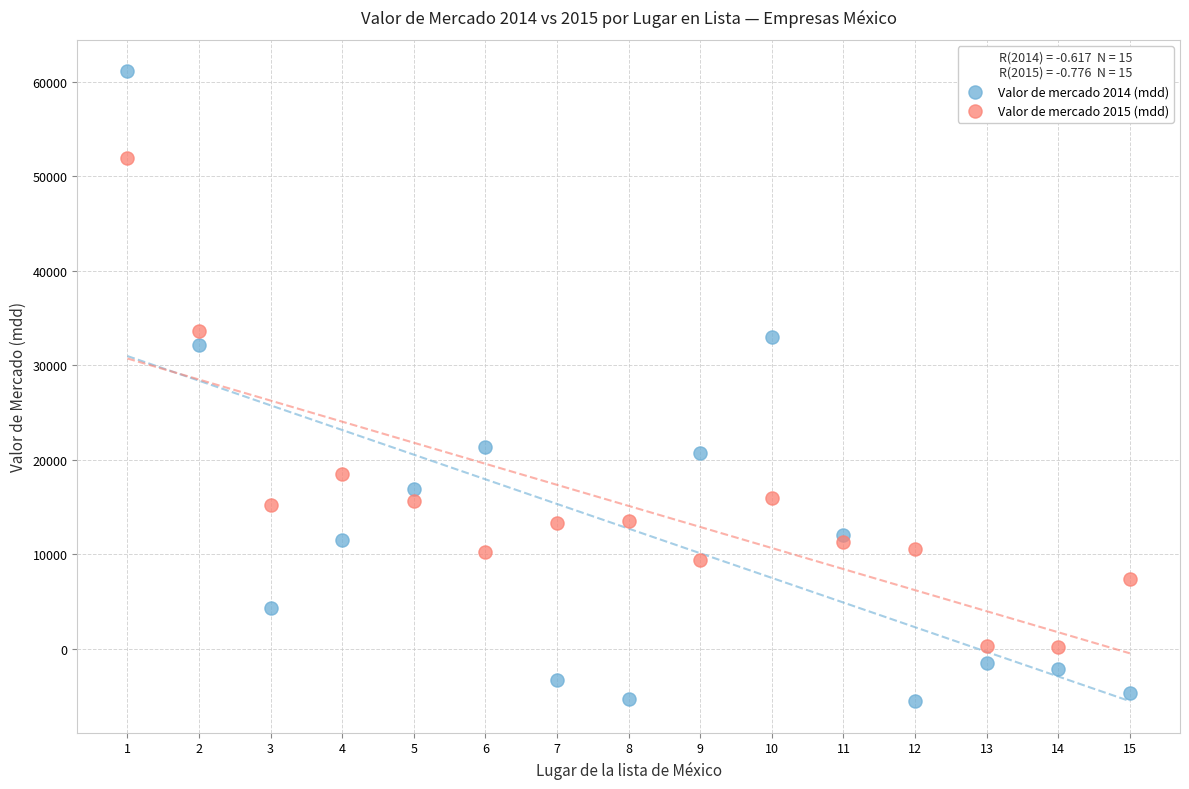

Which series contains the highest Y value?

Valor de mercado 2014 (mdd)